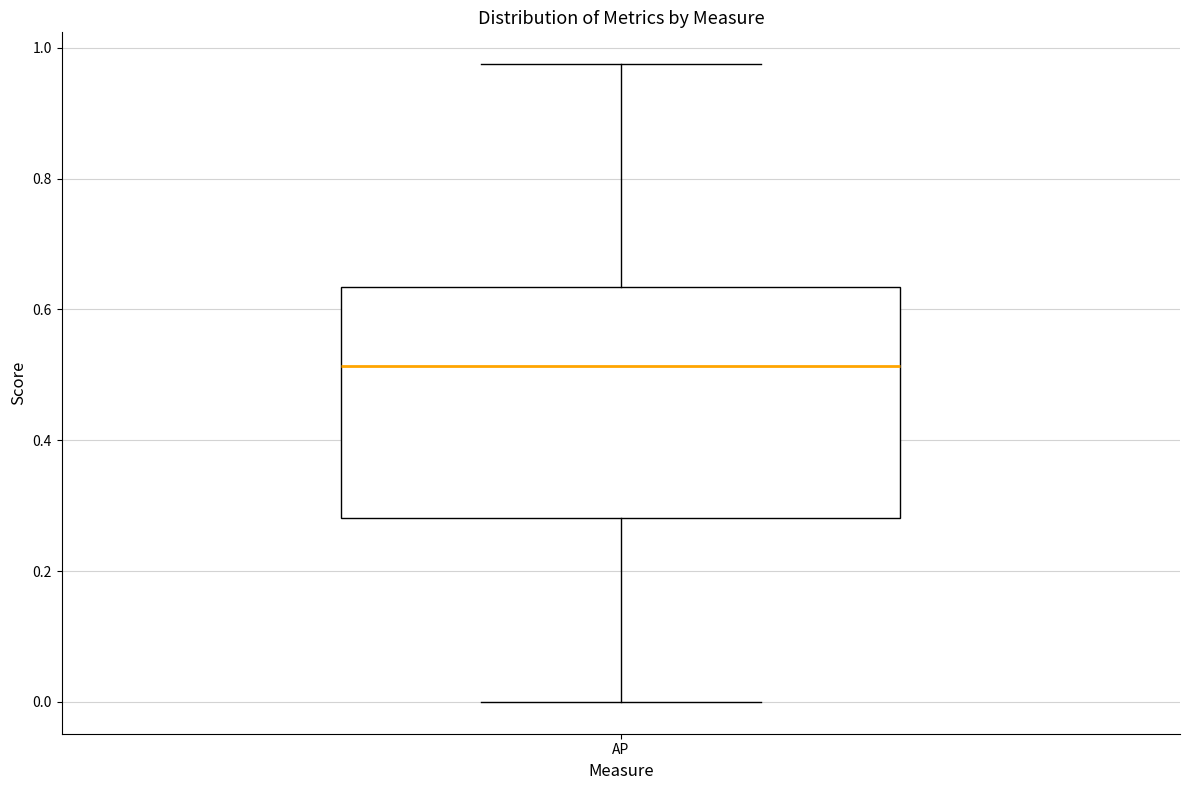

Where is the lower edge of the box for AP on the y-axis? The values are not printed on the chart, so give them approximately, as read against the axis.

0.28